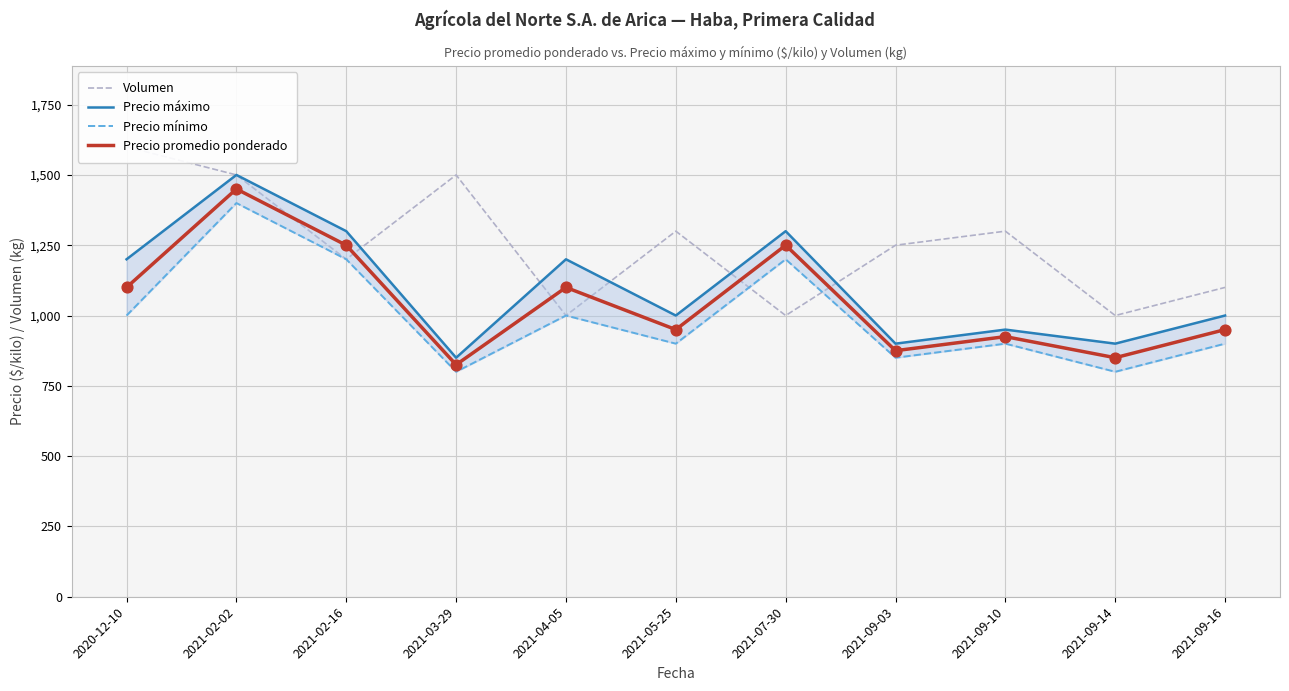

Which series has the largest total across all categories?

Volumen